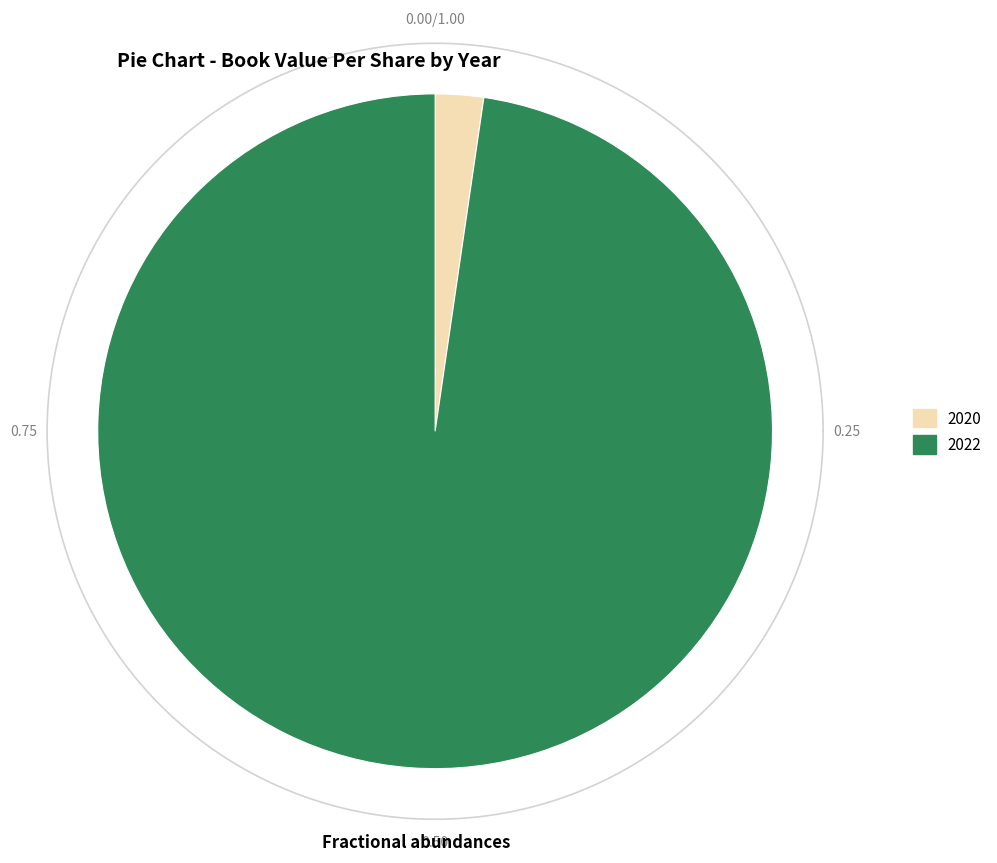

What percentage is the 2022 slice, to the nearest percent?

98%